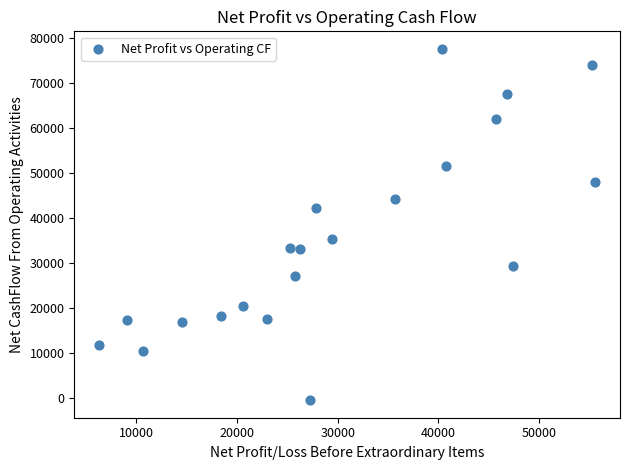

What is the range of X values (max minus min)?

49270.9